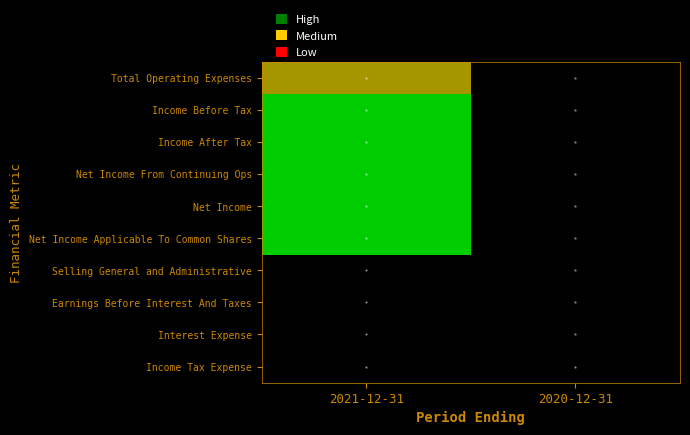

Reading left to right, list all the values displayed in this chart.

Total Operating Expenses: 2021-12-31=3100	2020-12-31=0
Income Before Tax: 2021-12-31=9200	2020-12-31=0
Income After Tax: 2021-12-31=9200	2020-12-31=0
Net Income From Continuing Ops: 2021-12-31=9200	2020-12-31=0
Net Income: 2021-12-31=9200	2020-12-31=0
Net Income Applicable To Common Shares: 2021-12-31=9200	2020-12-31=0
Selling General and Administrative: 2021-12-31=0	2020-12-31=0
Earnings Before Interest And Taxes: 2021-12-31=0	2020-12-31=0
Interest Expense: 2021-12-31=0	2020-12-31=0
Income Tax Expense: 2021-12-31=0	2020-12-31=0